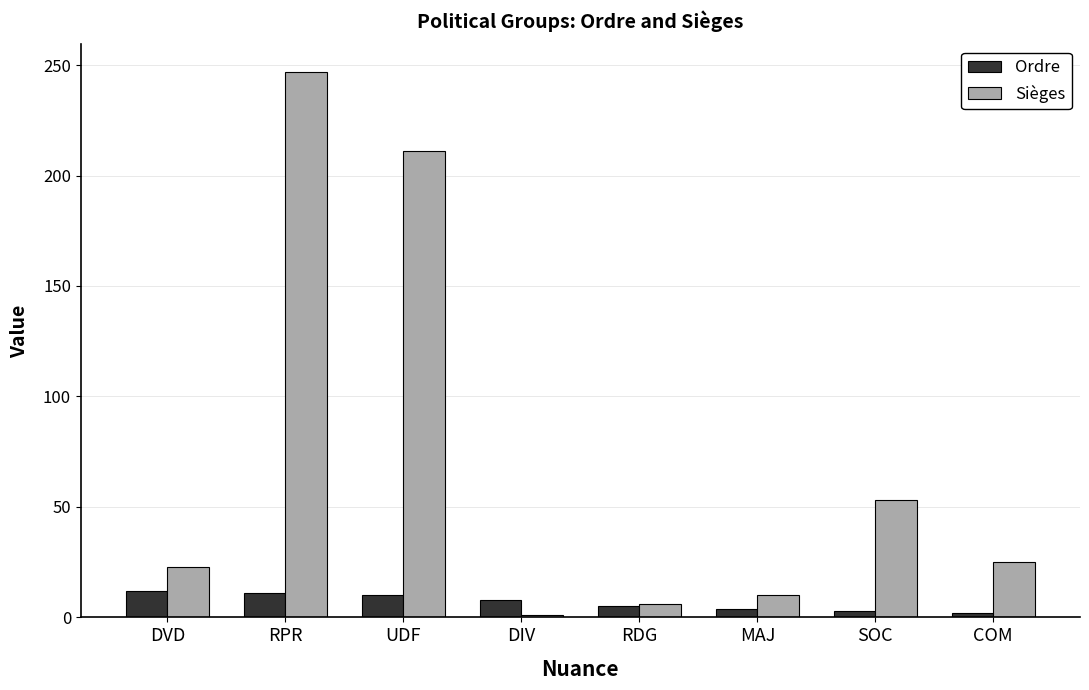

Is it true that Sièges equals 322 at UDF?

False